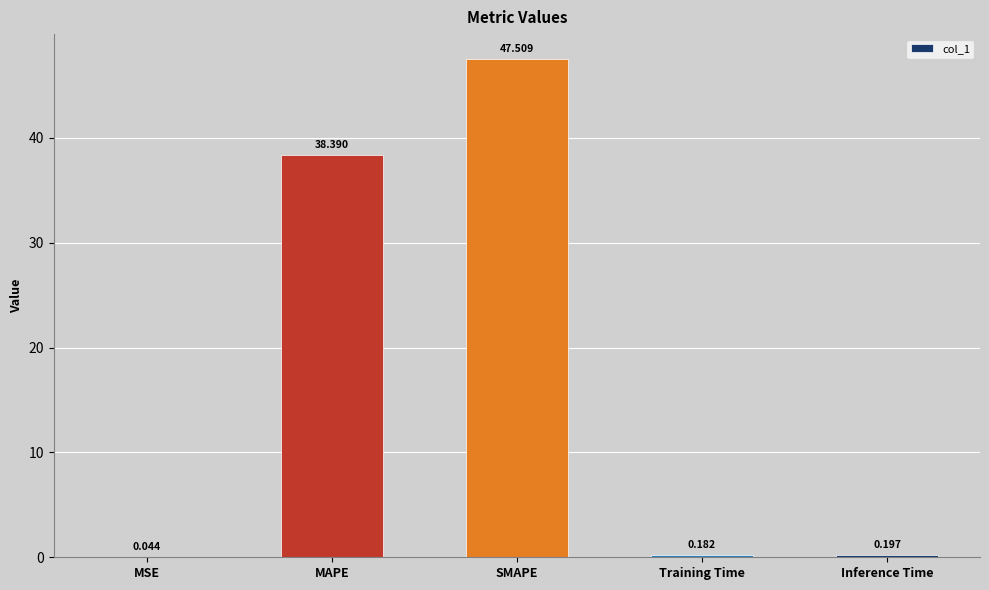

Which category has the highest value across all series?

SMAPE